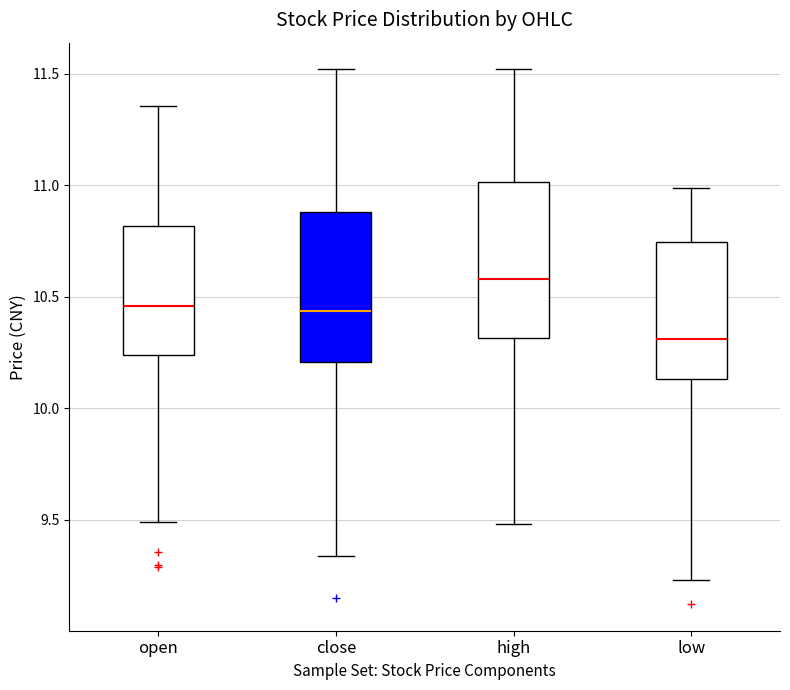

Reading left to right, read every box against the y-axis: the position of its median line, the range the box covers, and the ends of its whiskers. The values are not printed on the chart, so give them approximately, as read against the axis.

open: median 10.45, box 10.25 to 10.80, whiskers 9.50 to 11.35
close: median 10.45, box 10.20 to 10.90, whiskers 9.35 to 11.50
high: median 10.60, box 10.30 to 11.00, whiskers 9.50 to 11.50
low: median 10.30, box 10.15 to 10.75, whiskers 9.25 to 11.00